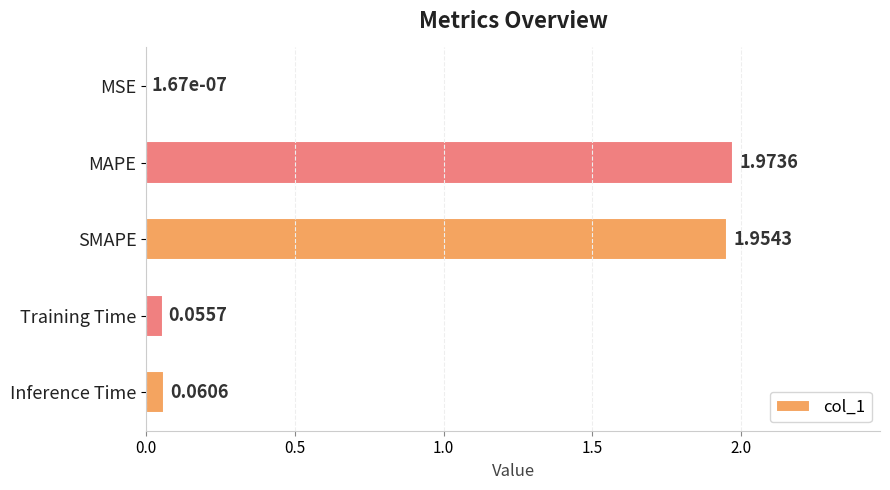

What is the sum of all values?

4.0